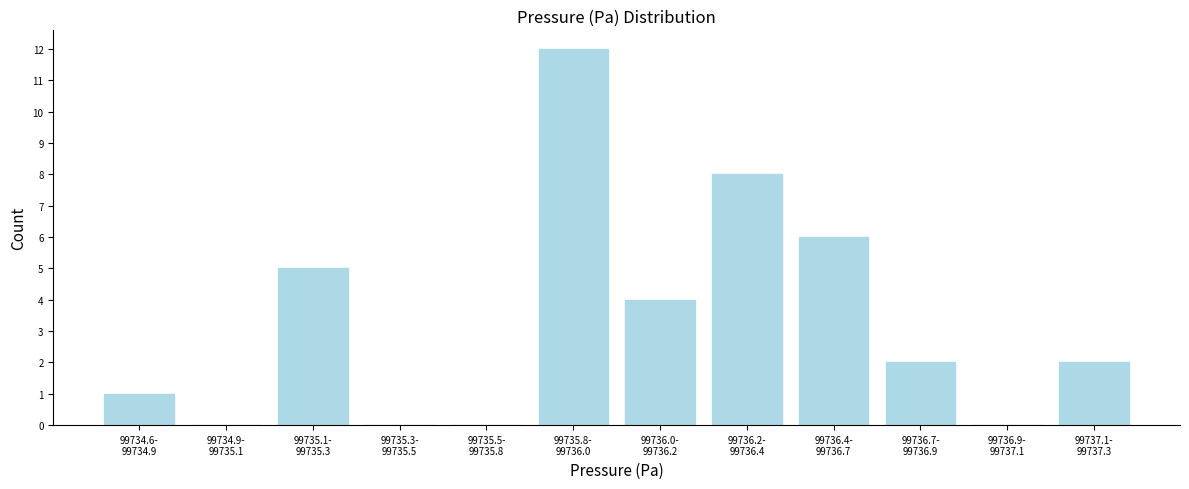

What is the maximum value shown in the chart?

12